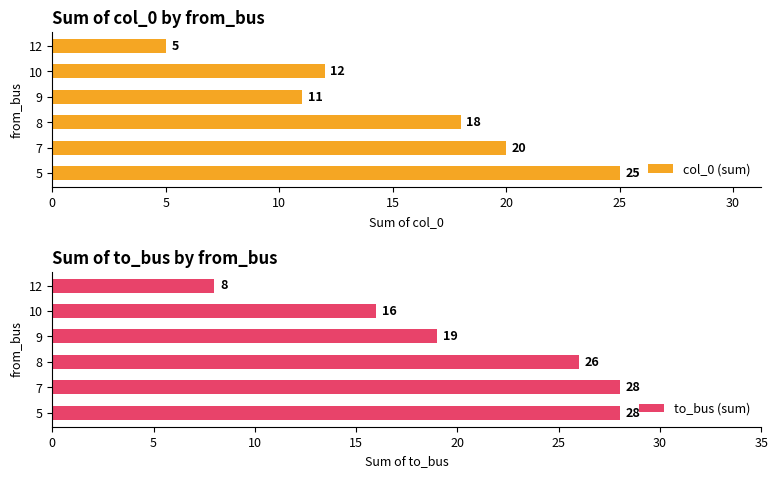

What is the value of the col_0 (sum) bar at the 5th from the left?

12